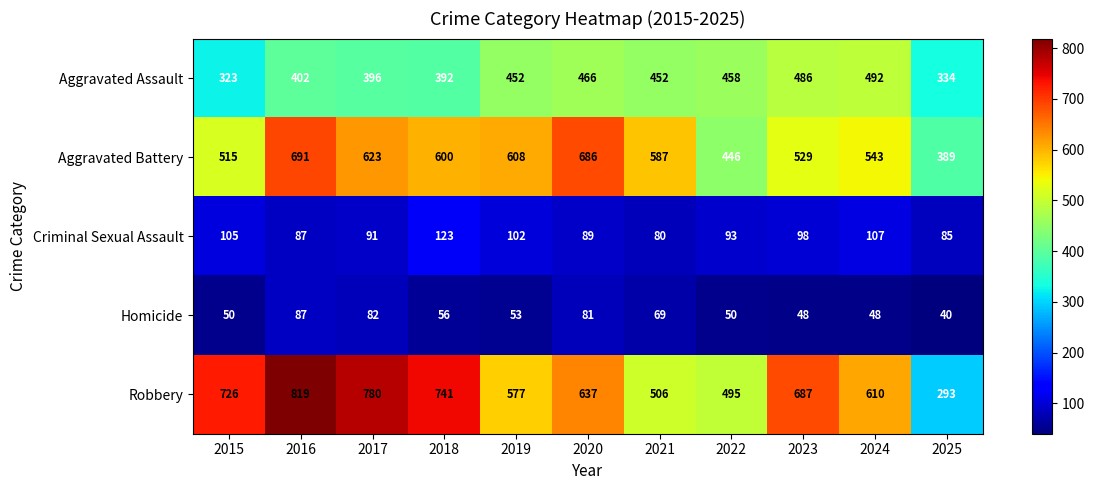

What is the total value across all series at 2023?

1848